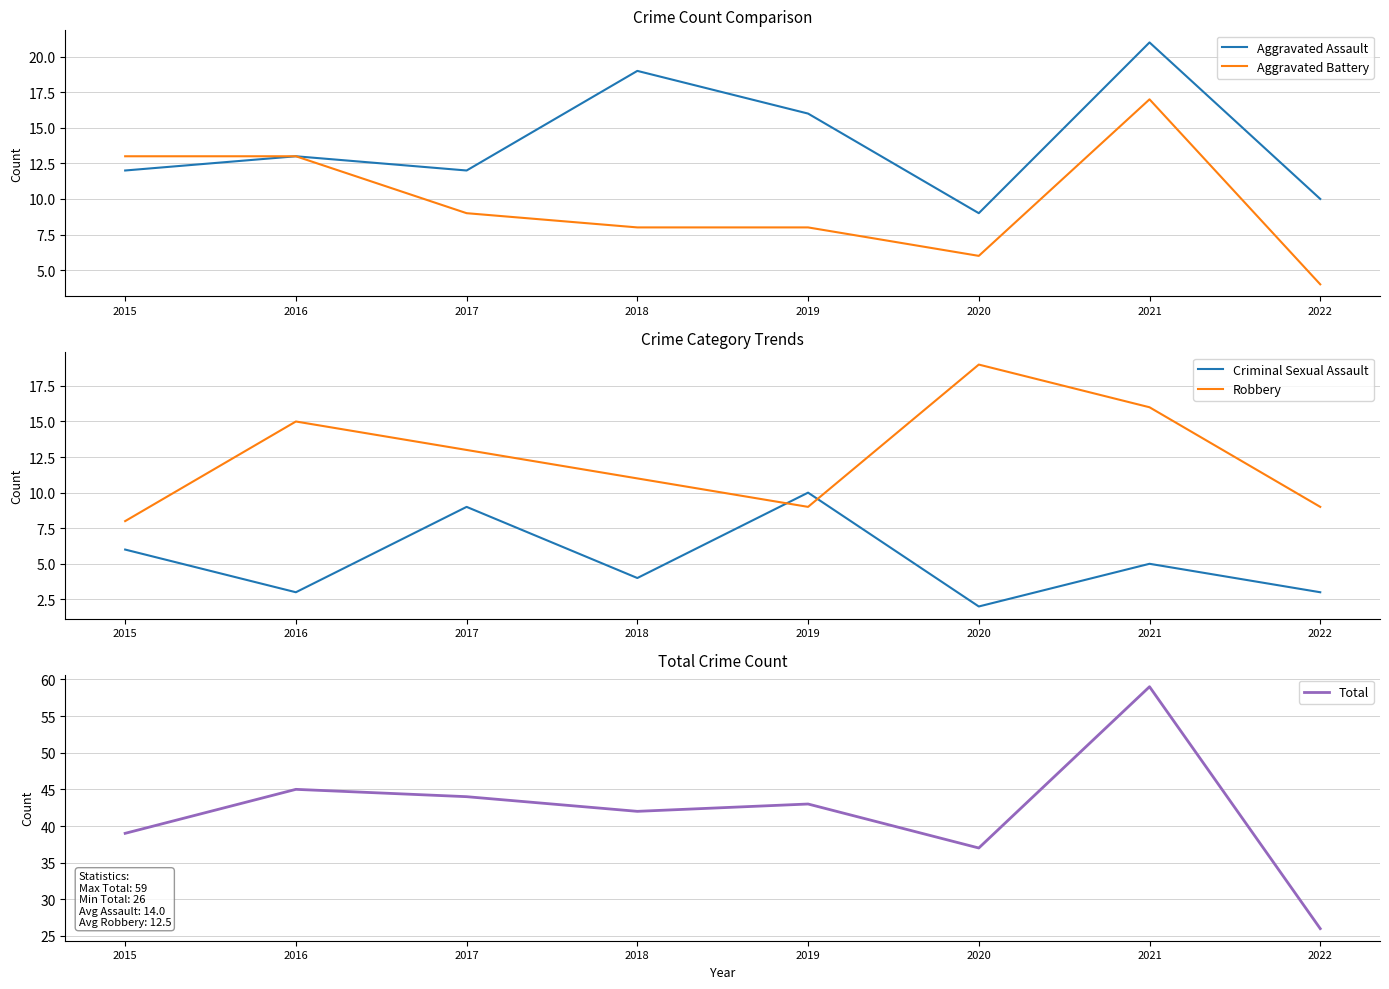

Is the value of Criminal Sexual Assault at 2019 greater than the value of Total at 2016?

No